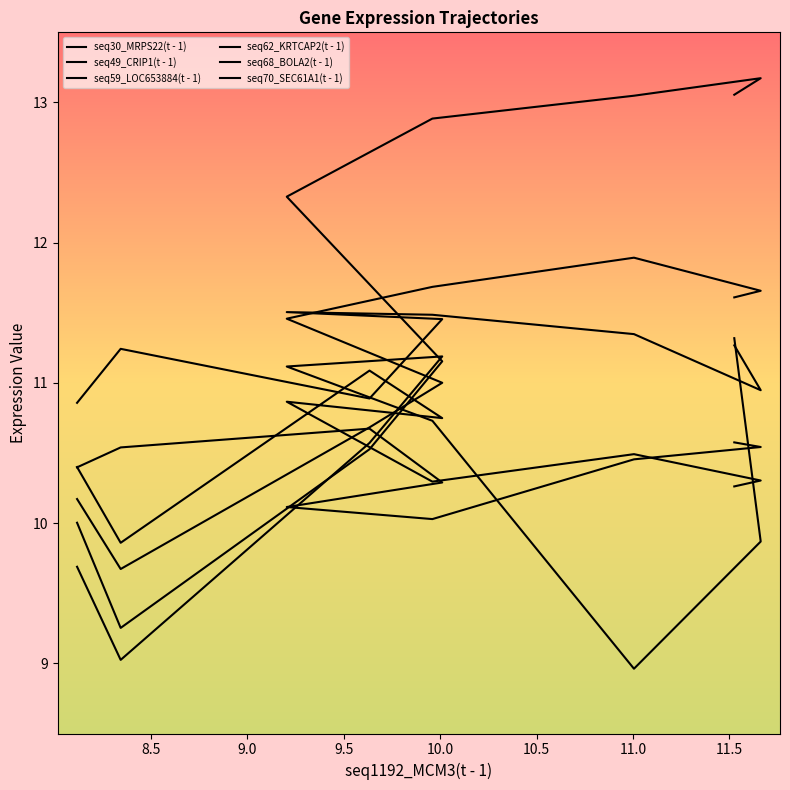

Does the chart display data point markers on the line(s)?

No